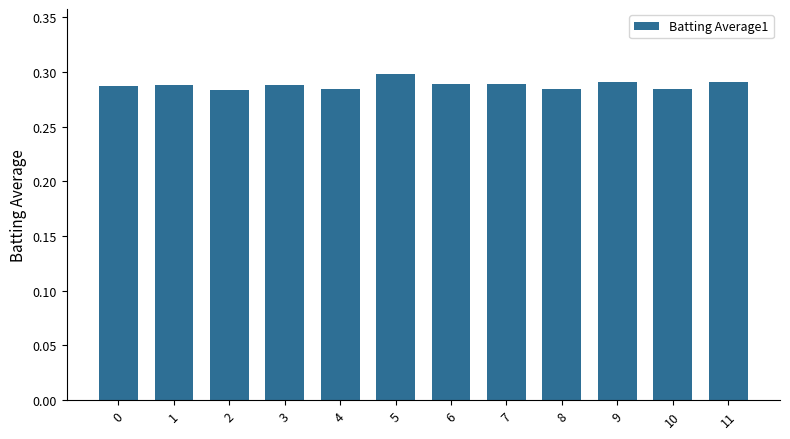

How many values are between 0 and 1?

12